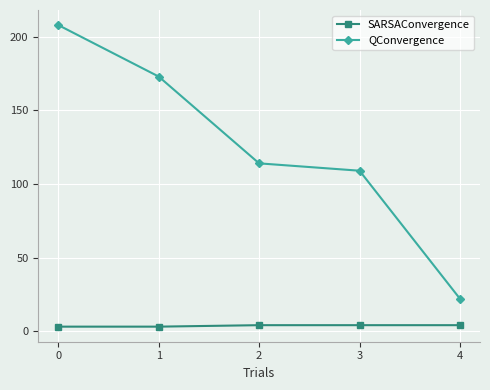

What is the difference between the second highest and second lowest values in the QConvergence series?

64